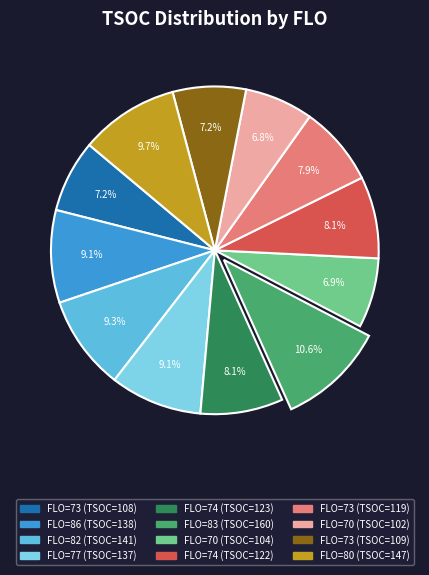

To the nearest percent, what is the average slice percentage?

8%